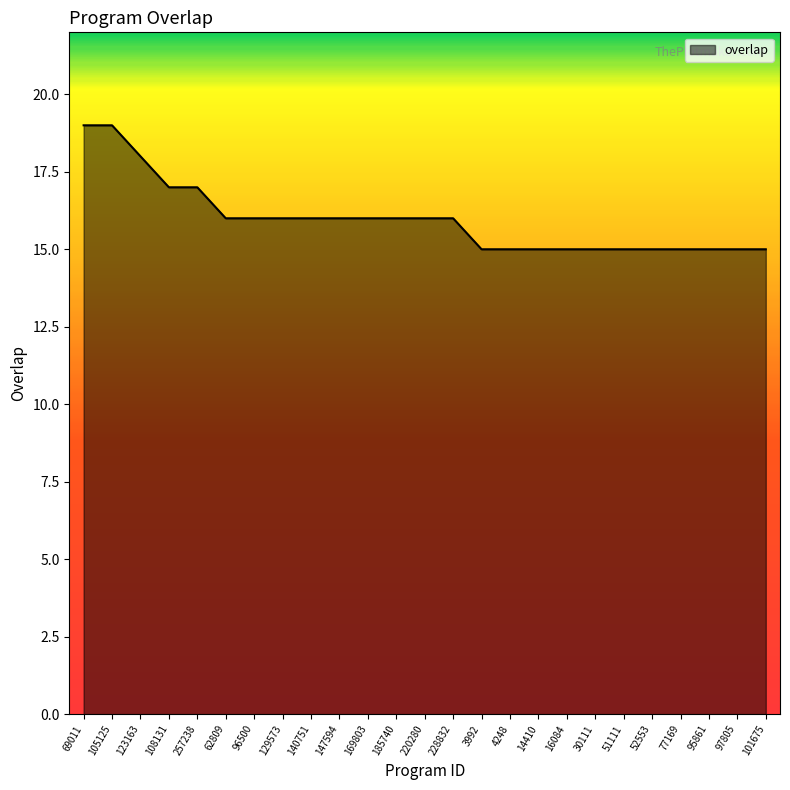

Count the values in the range 15 to 16.

20